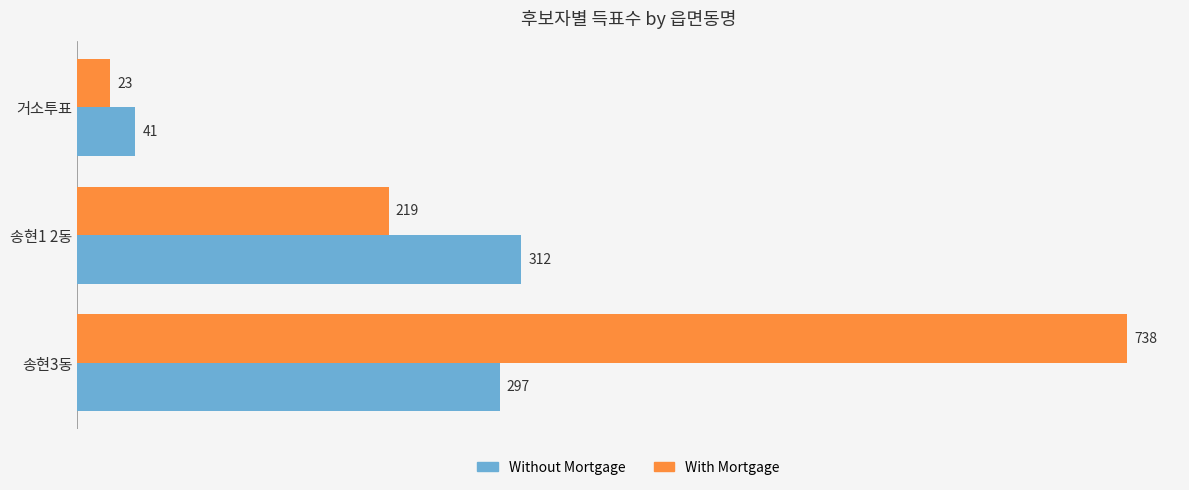

What is the difference between the maximum and minimum values in the Without Mortgage series?

271